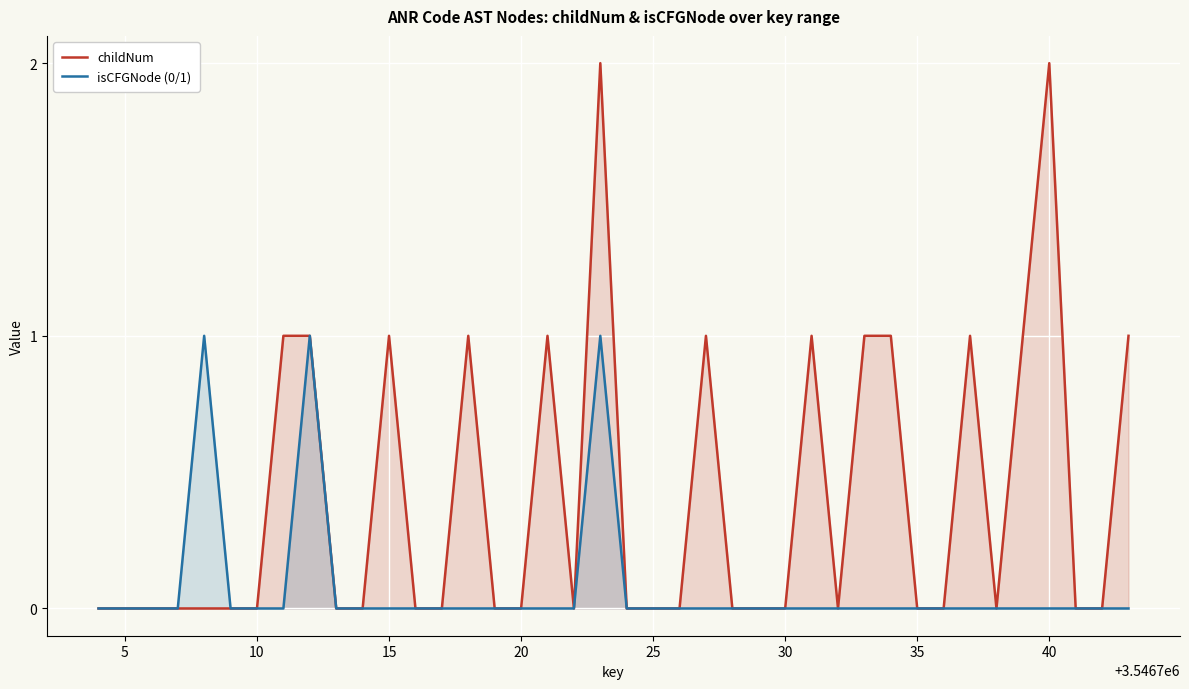

In childNum, how many points are higher than both neighbors (excluding endpoints)?

8